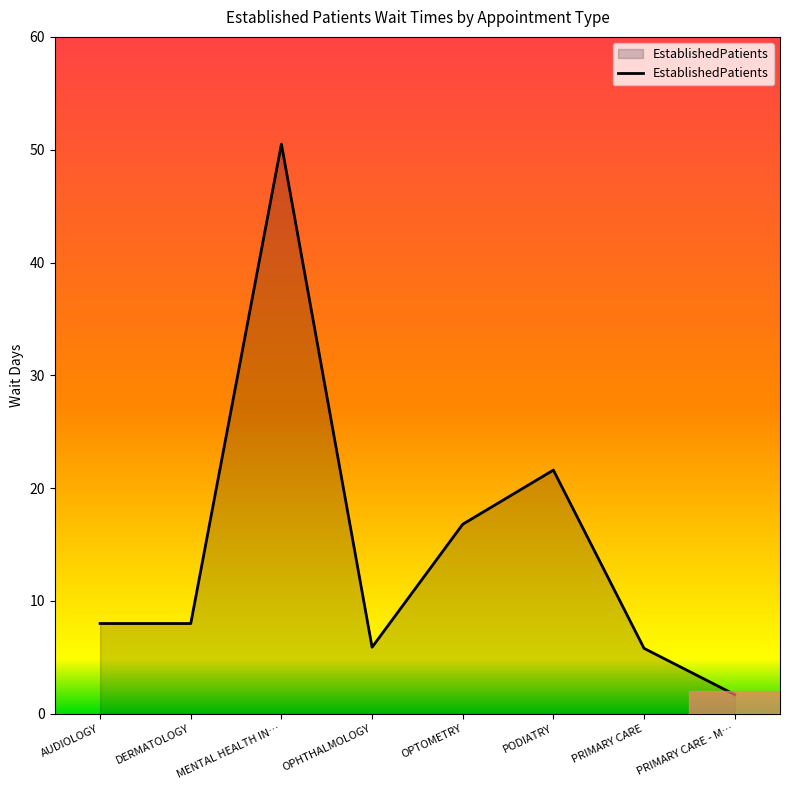

What position from the left is DERMATOLOGY?

2